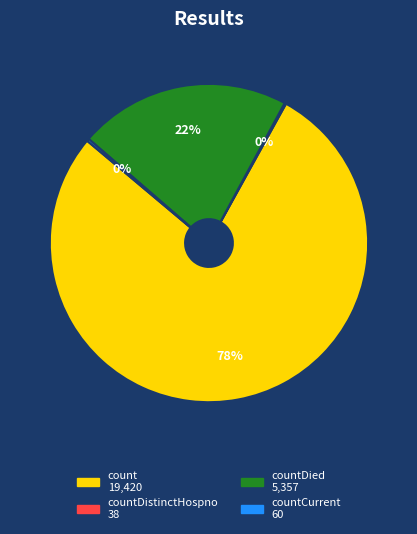

To the nearest percent, what is the average slice percentage?

25%